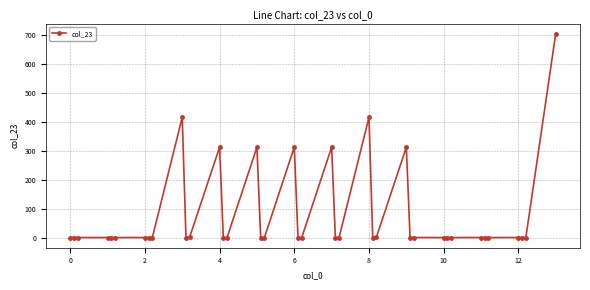

What is the difference between the maximum and second lowest values?

705.3